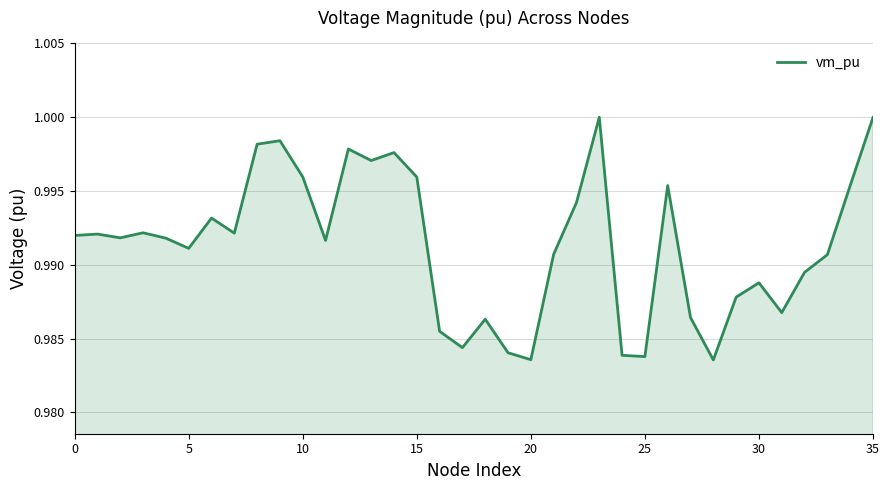

What is the sum of all values?

35.7